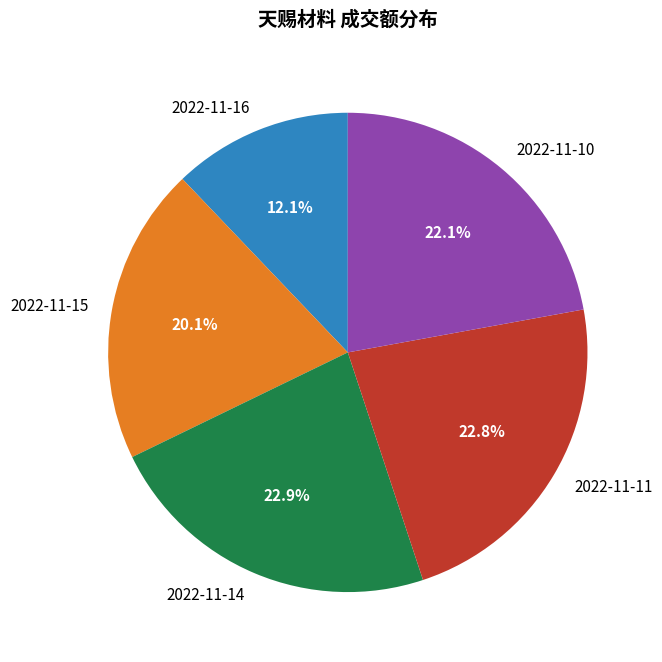

Does 2022-11-10 account for over 50% of the chart?

No